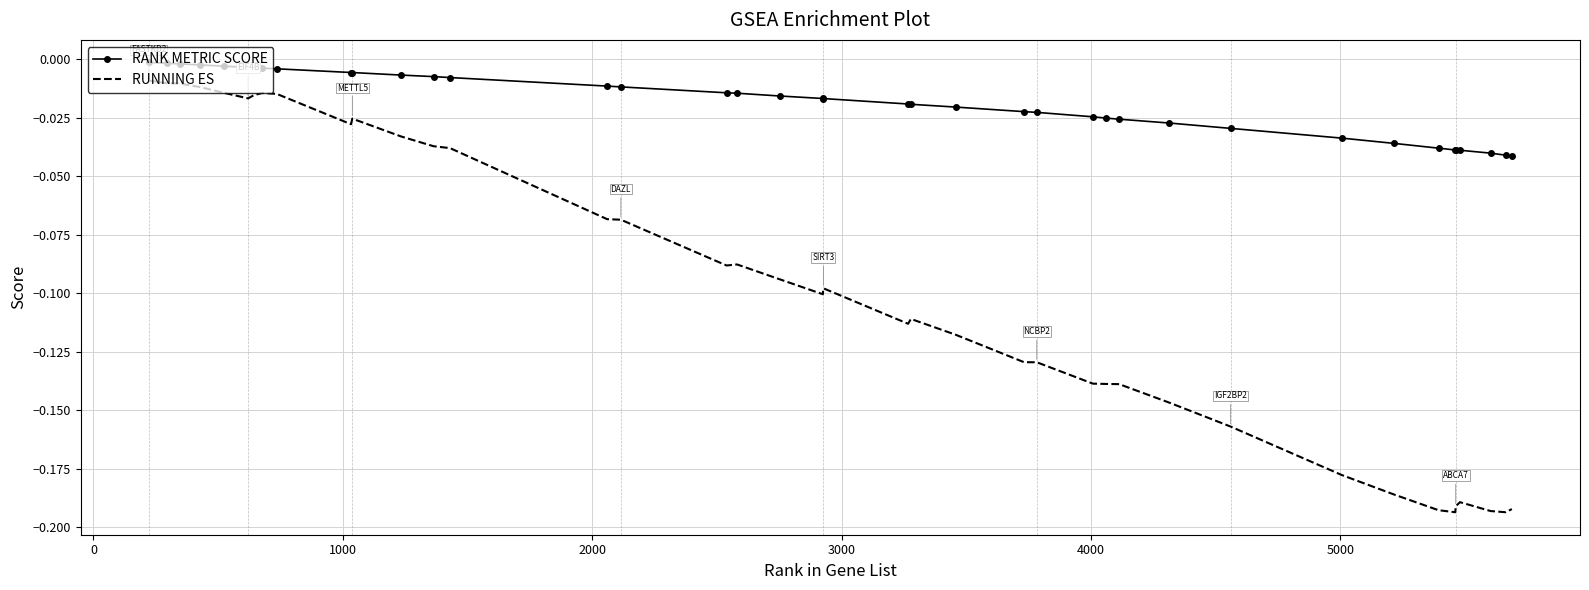

True or false: RANK METRIC SCORE and RUNNING ES intersect in this chart.

False